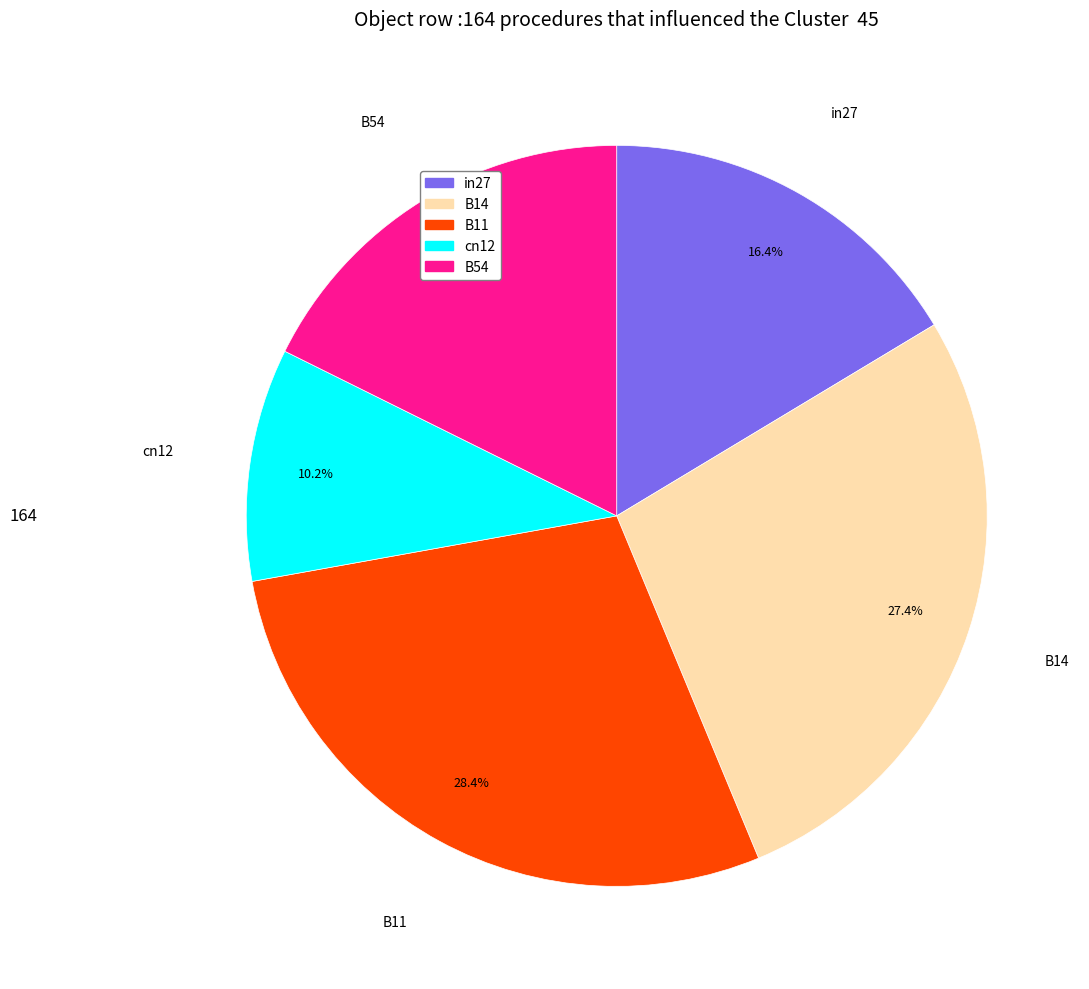

Is the sum of cn12 and B14 greater than half?

No